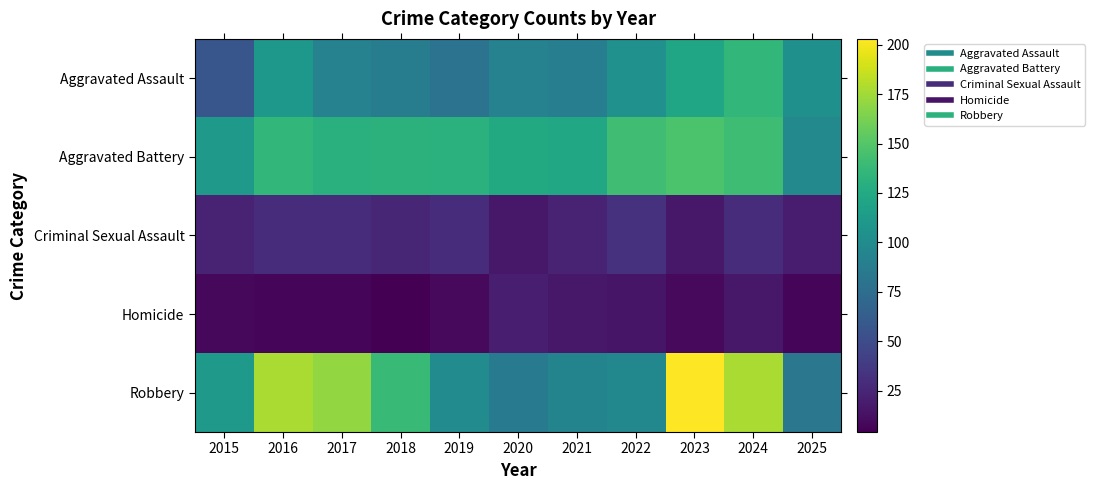

Reading right to left, transcribe all the data shown in this chart.

Aggravated Assault: 2025=104	2024=136	2023=121	2022=105	2021=89	2020=92	2019=80	2018=88	2017=92	2016=110	2015=57
Aggravated Battery: 2025=98	2024=141	2023=147	2022=142	2021=123	2020=125	2019=131	2018=132	2017=130	2016=136	2015=111
Criminal Sexual Assault: 2025=20	2024=29	2023=17	2022=32	2021=23	2020=17	2019=29	2018=25	2017=29	2016=29	2015=24
Homicide: 2025=7	2024=17	2023=9	2022=15	2021=17	2020=21	2019=9	2018=4	2017=7	2016=7	2015=8
Robbery: 2025=83	2024=178	2023=203	2022=97	2021=94	2020=85	2019=100	2018=139	2017=171	2016=178	2015=111